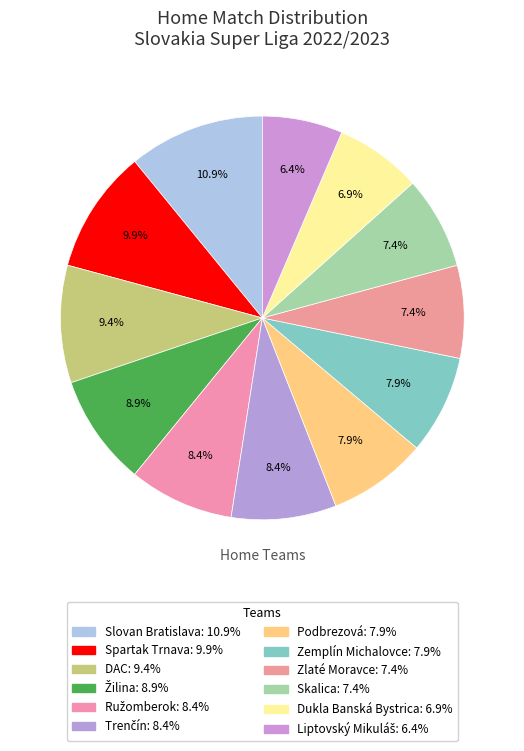

Is it true that Trenčín is 20% of the pie?

False